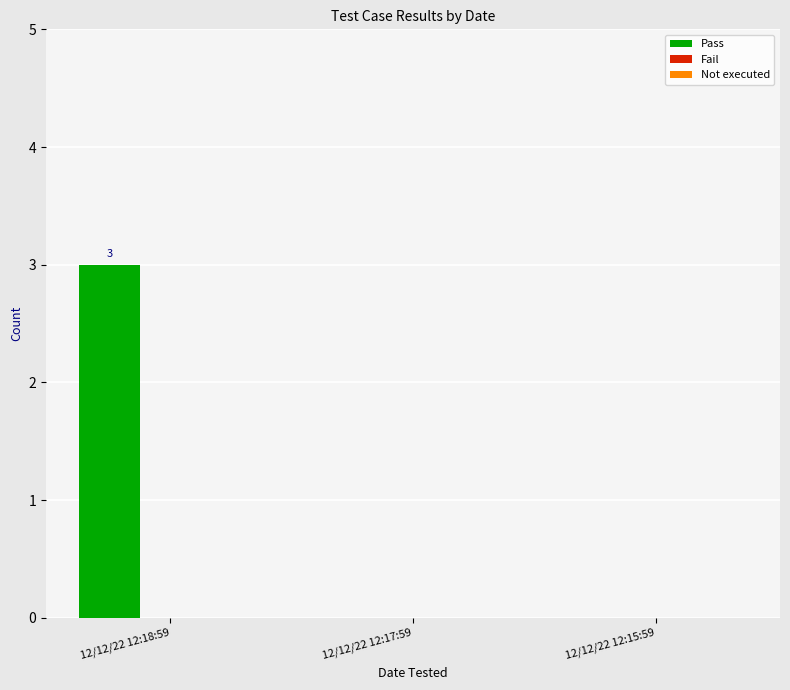

What is the sum of the values at 12/12/22 12:18:59 and 12/12/22 12:15:59?

3